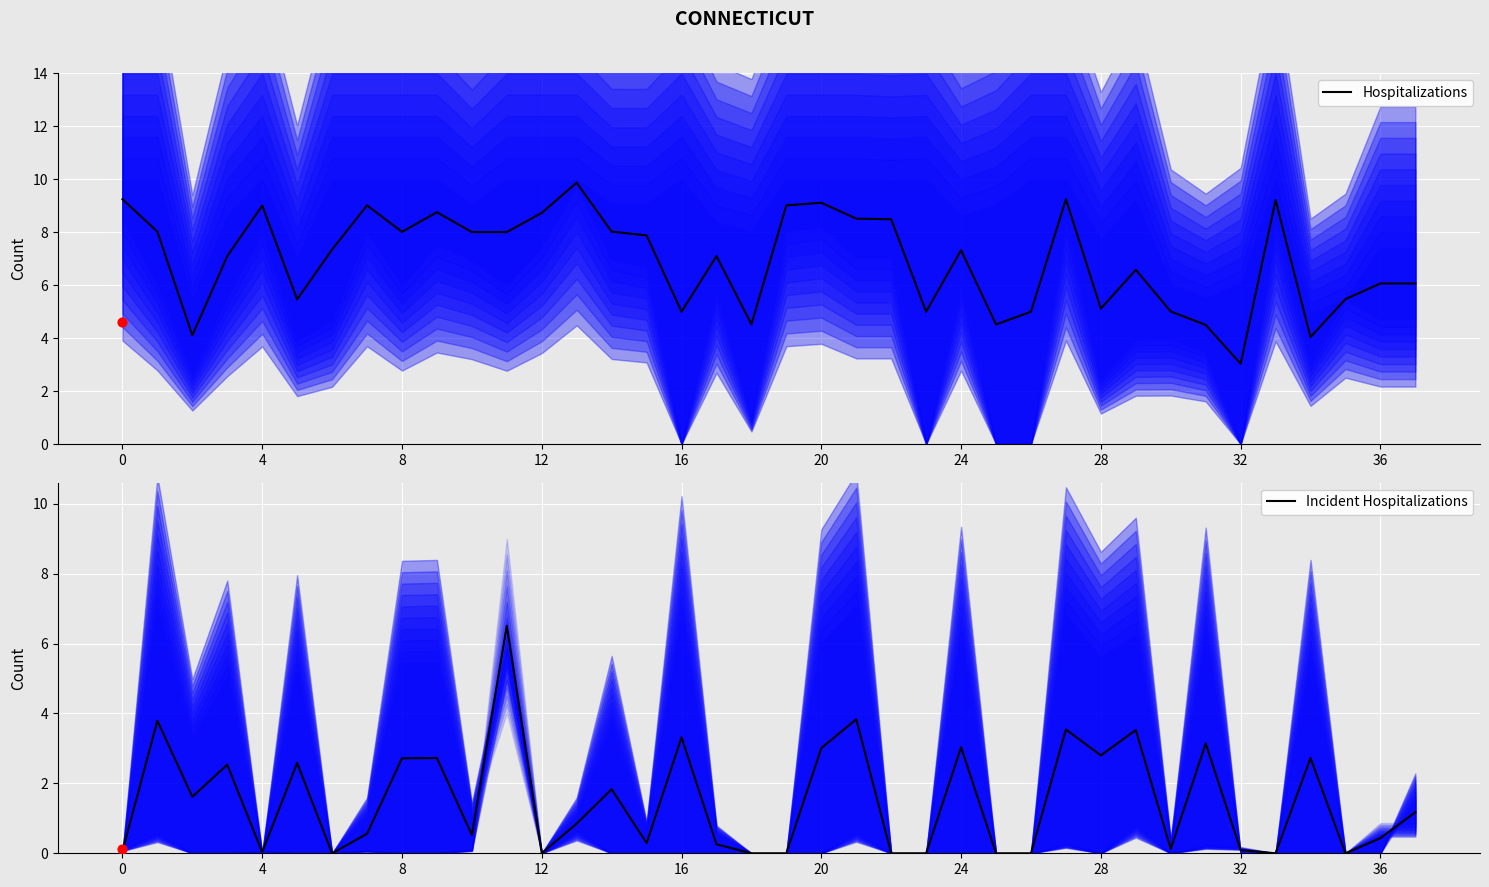

What are all the series names shown in the legend?

Hospitalizations, Incident Hospitalizations